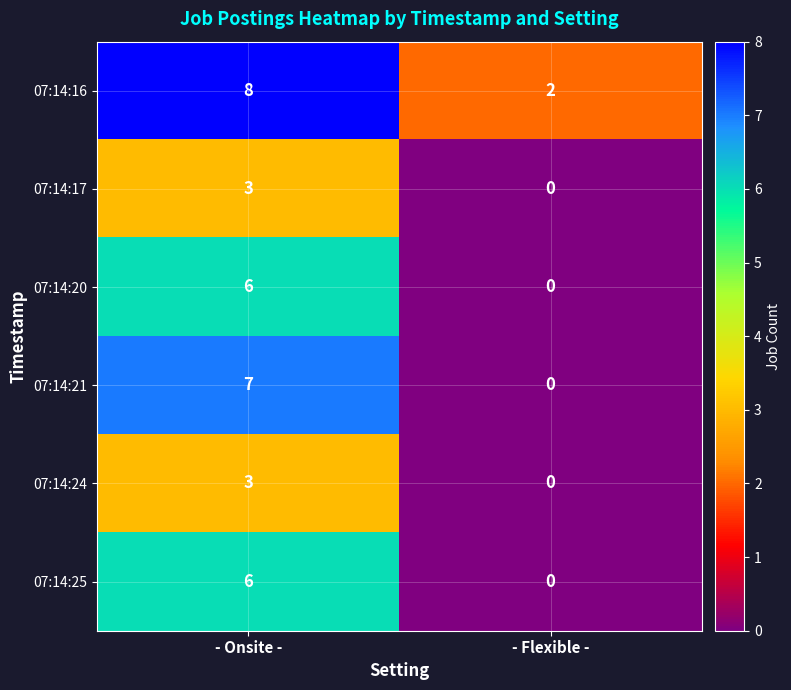

Which series has the largest total across all categories?

07:14:16